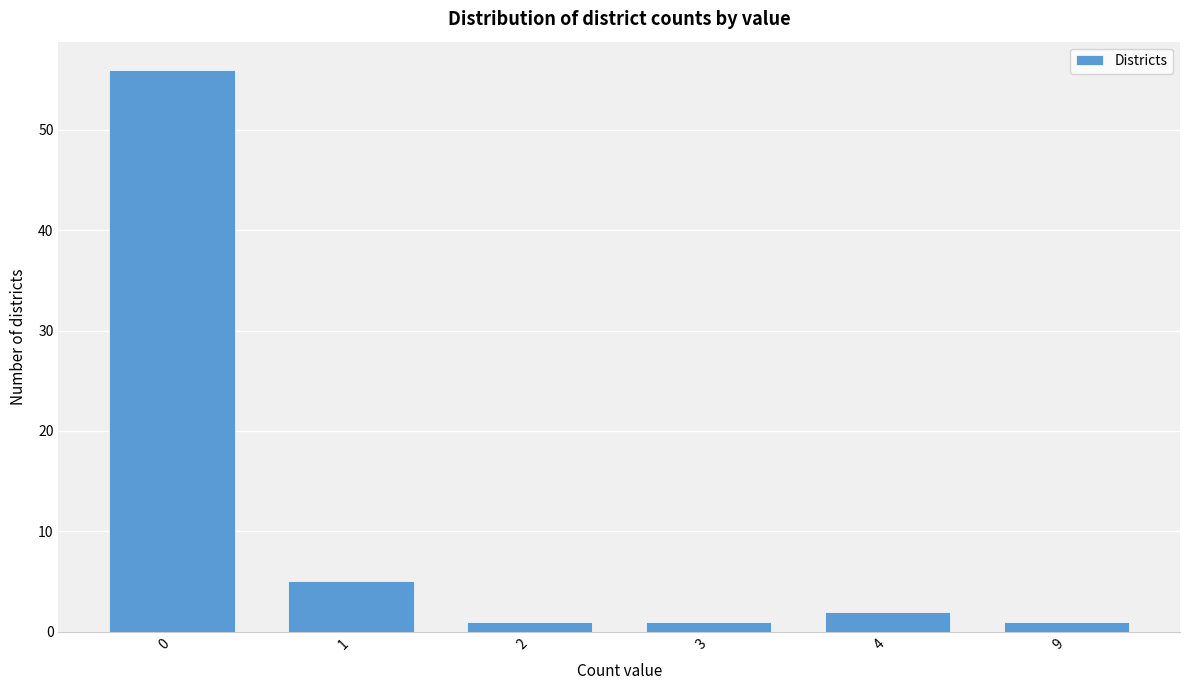

Reading left to right, extract all data points from this chart.

56	5	1	1	2	1